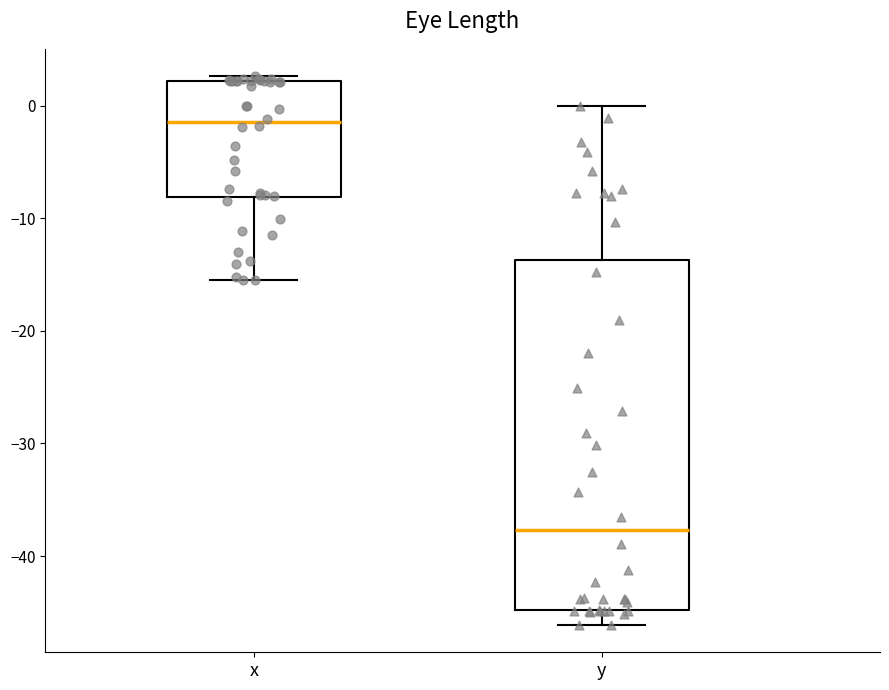

Reading left to right, transcribe this box plot: for each box, give where its median line is, the range the box spans, and where its two whiskers end, as read against the y-axis. The values are not printed on the chart, so give them approximately, as read against the axis.

x: median -1, box -8 to 2, whiskers -15 to 3
y: median -38, box -45 to -14, whiskers -46 to 0